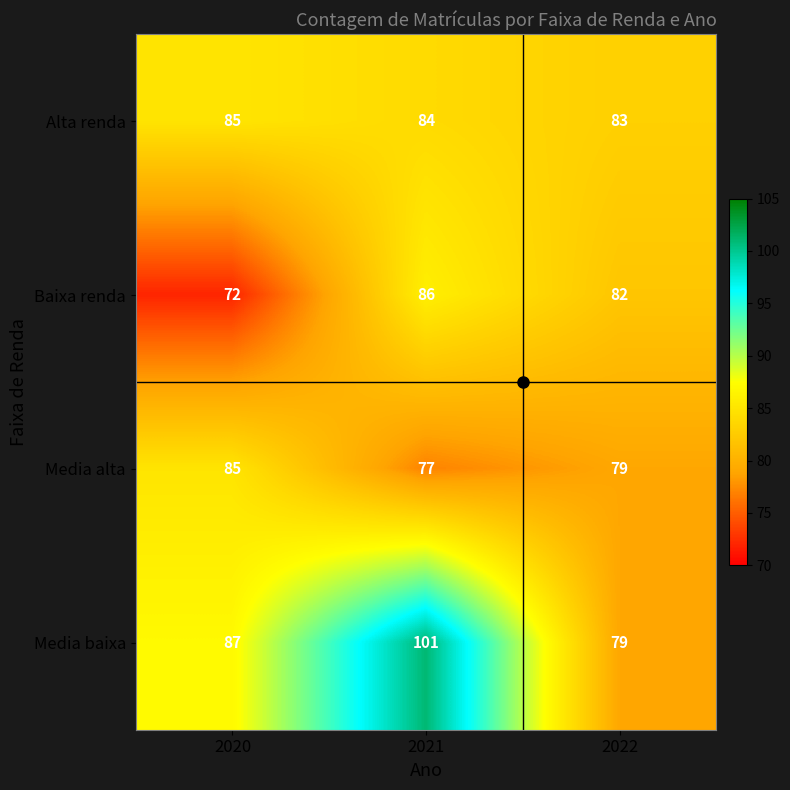

At which label does Media alta first exceed 79?

2020